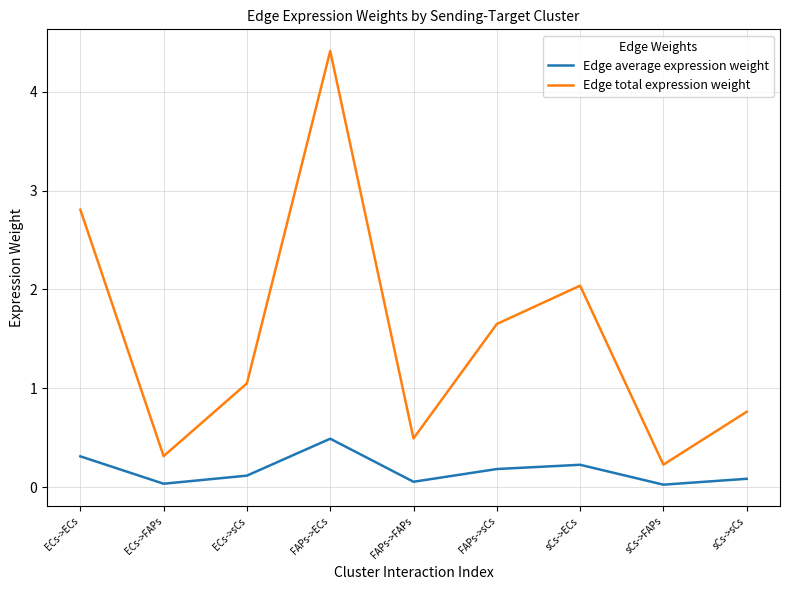

Which series has the largest total across all categories?

Edge total expression weight